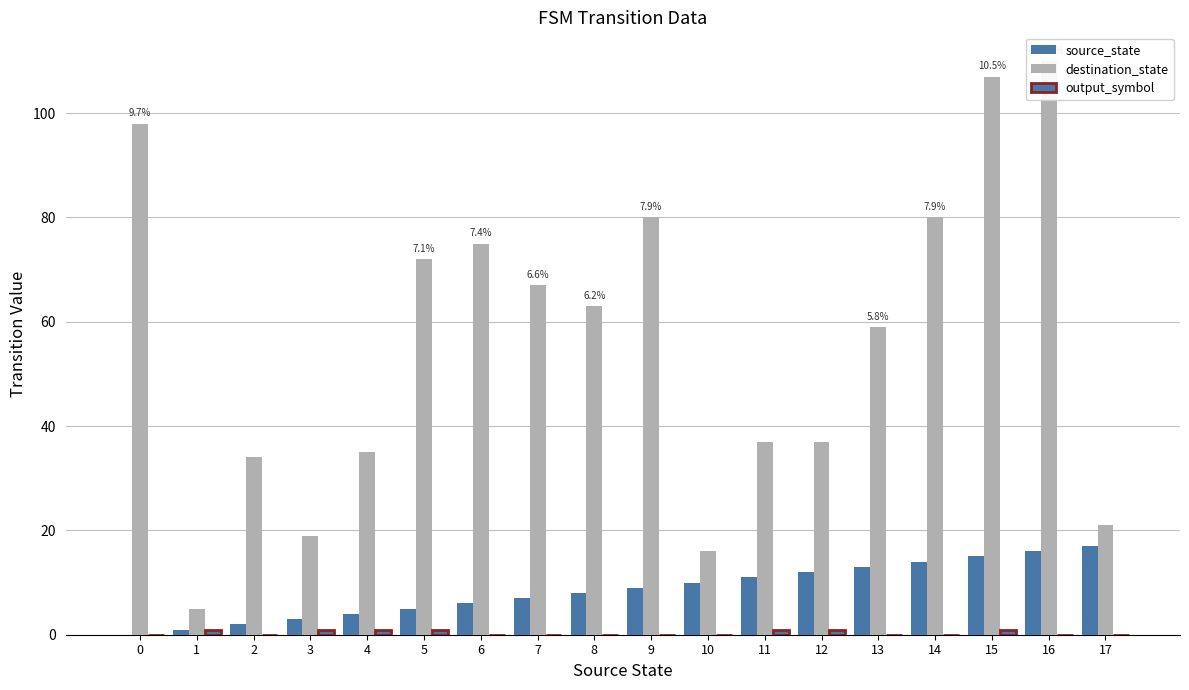

At 14, list the series in order from largest to smallest.

destination_state, source_state, output_symbol